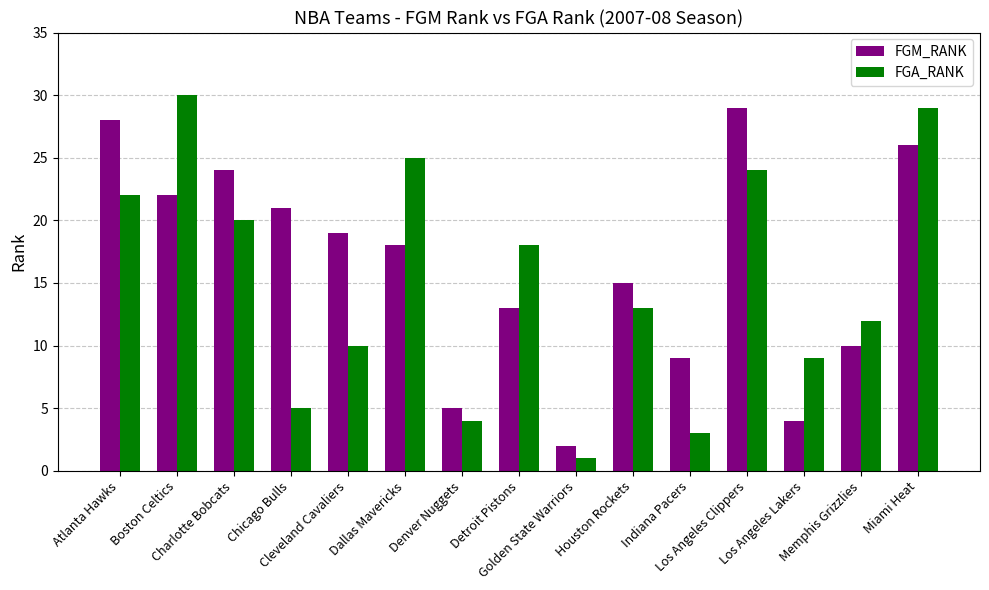

True or false: FGA_RANK has a value of 20 at Houston Rockets.

False